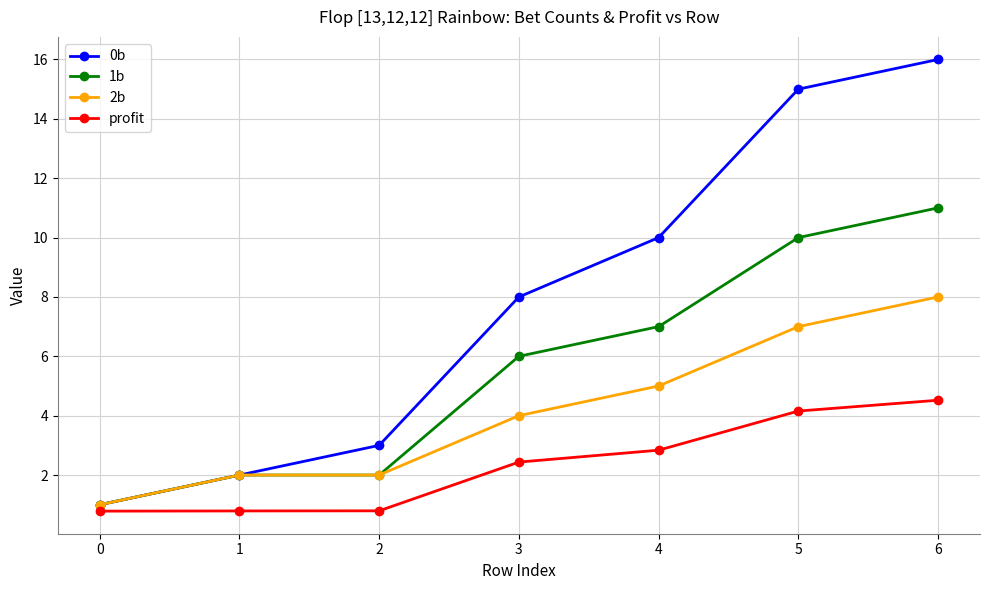

Does the chart display data point markers on the line(s)?

Yes